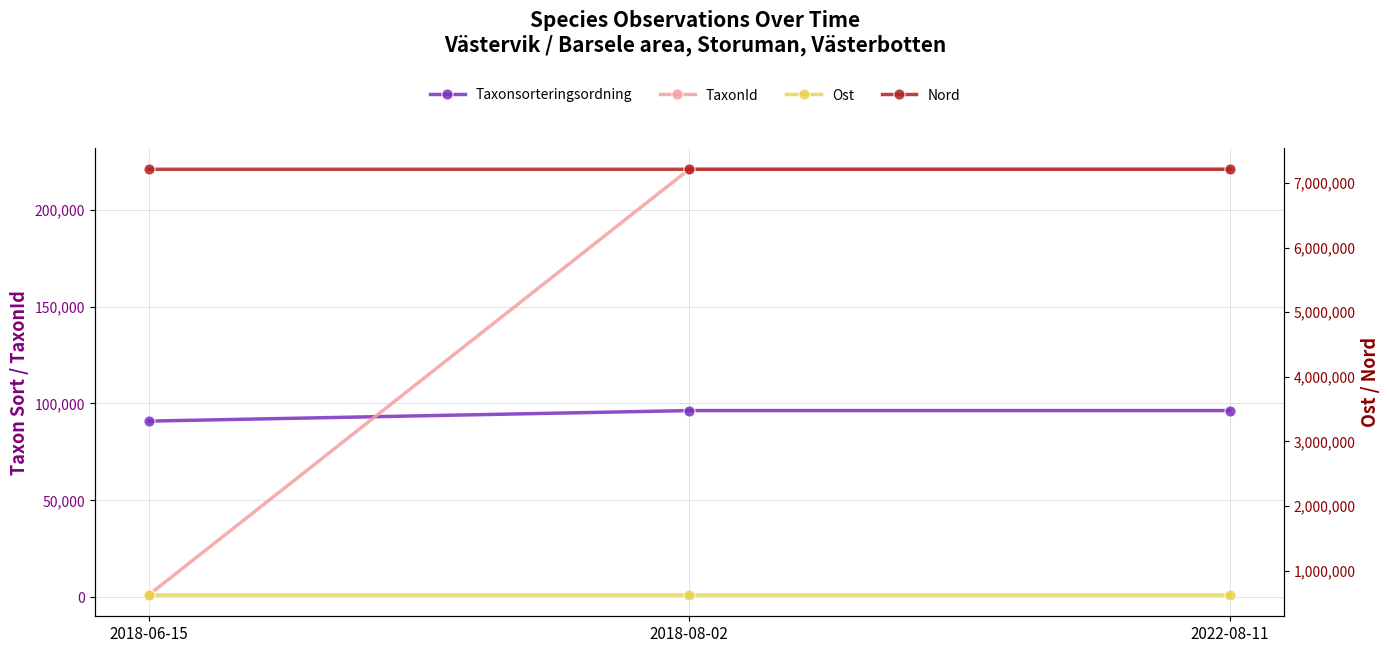

What are all the series names shown in the legend?

Taxonsorteringsordning, TaxonId, Ost, Nord